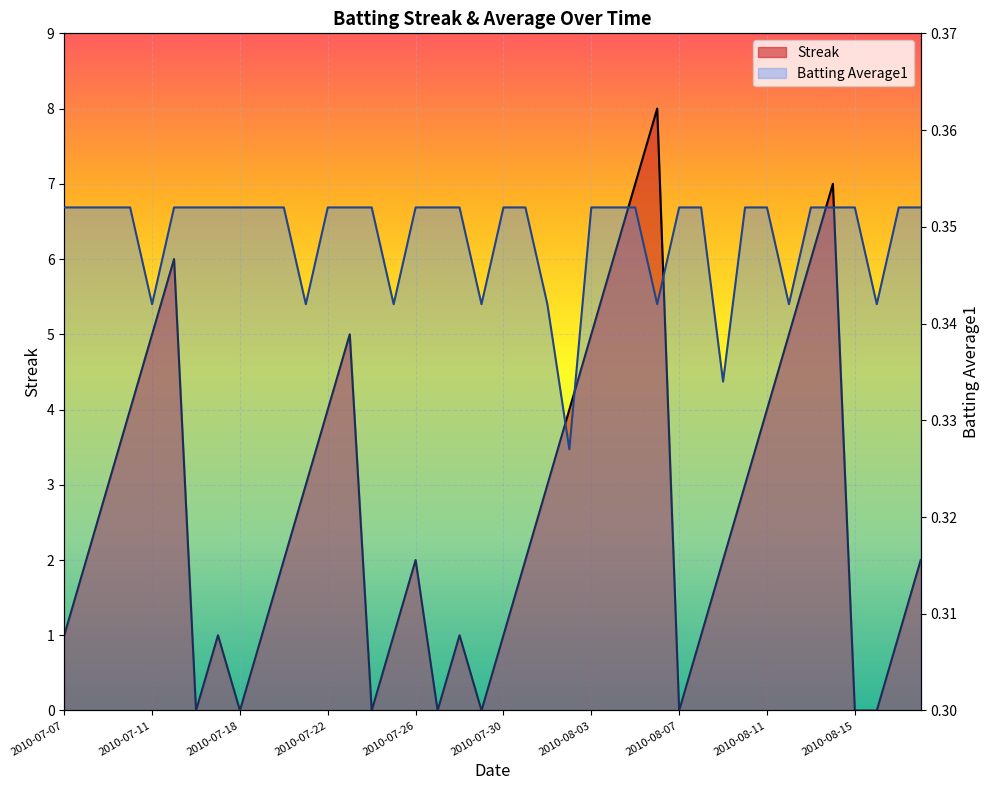

What is the label of the 6th point from the right?

2010-08-13